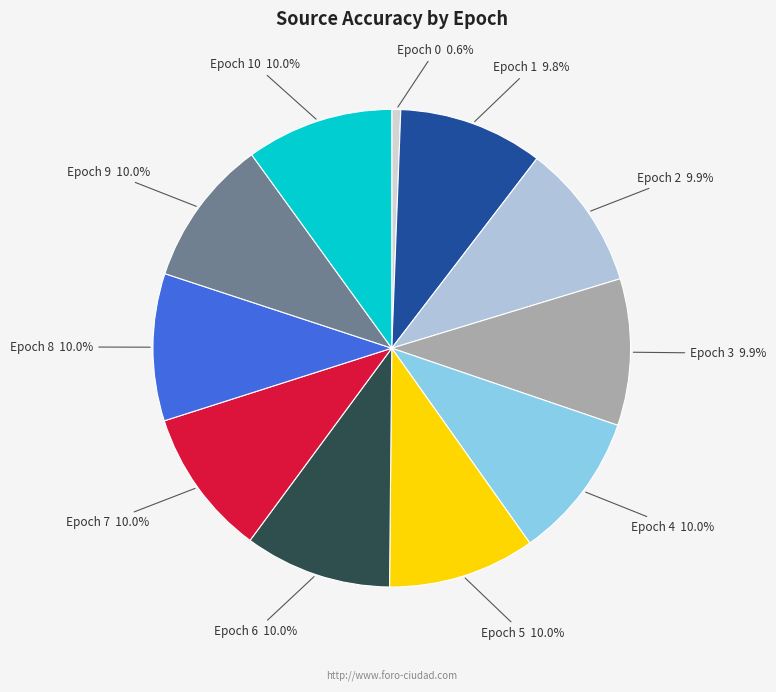

Is the sum of Epoch 10 and Epoch 6 greater than half?

No